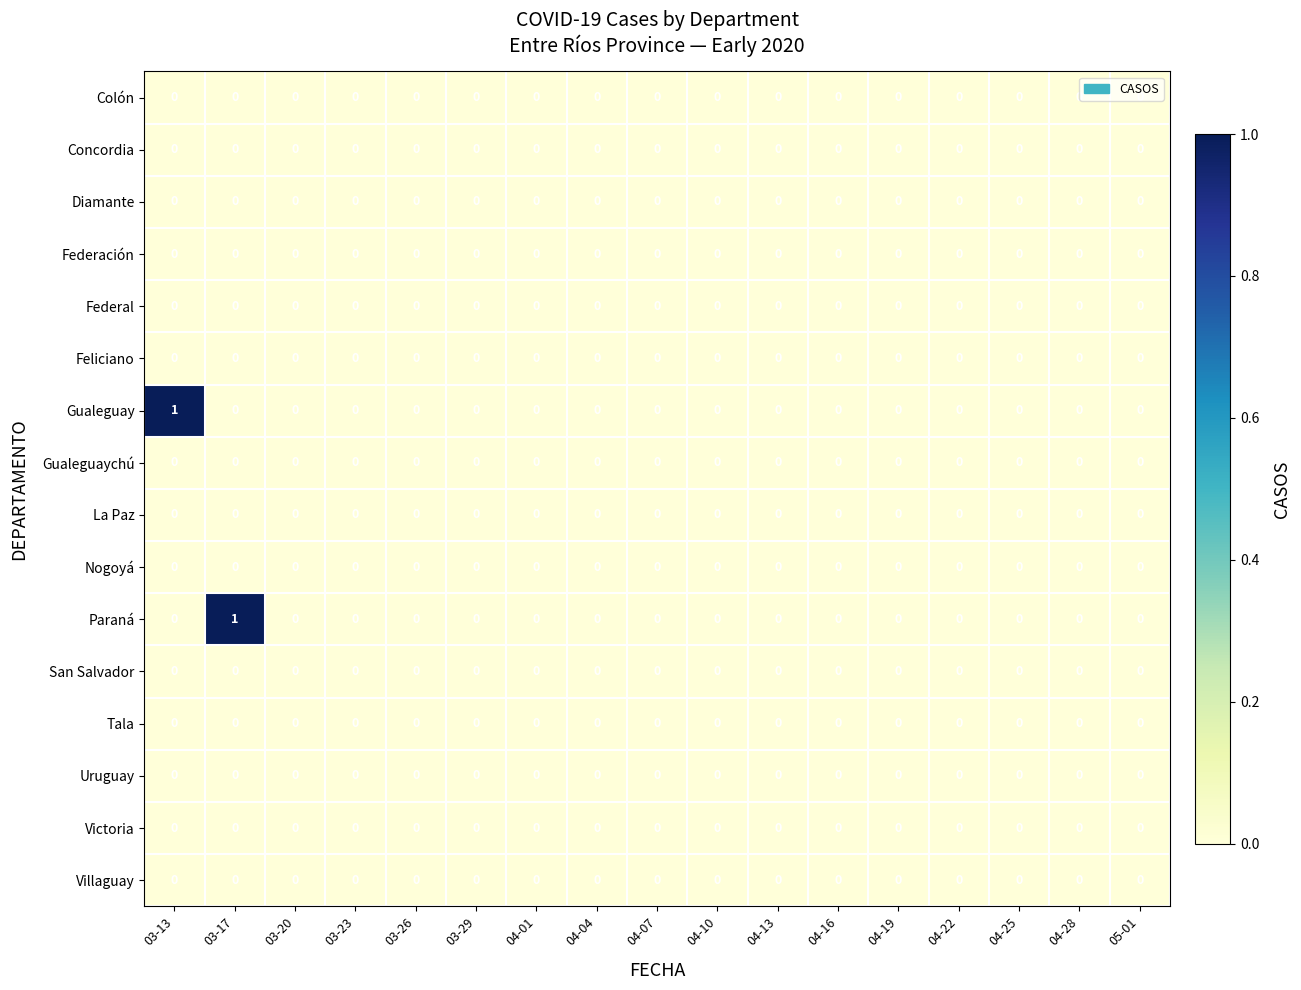

The Nogoyá series shows 0 at 03-23. True or false?

True